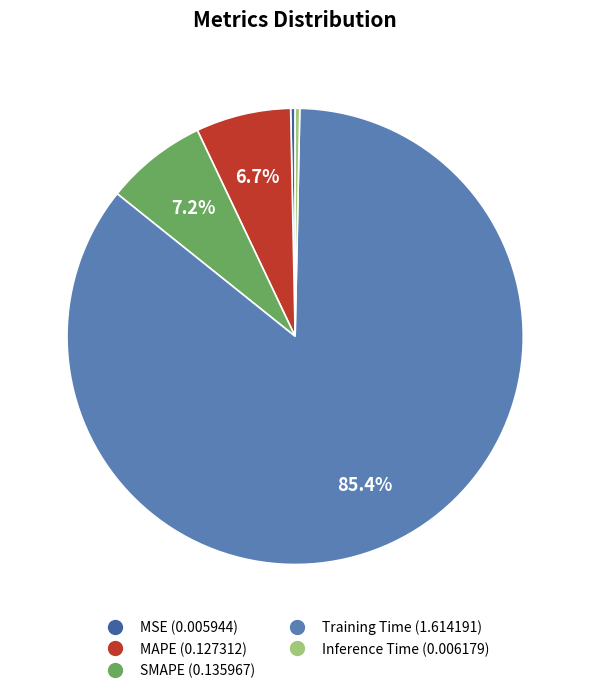

Which category has the biggest portion of the pie?

Training Time